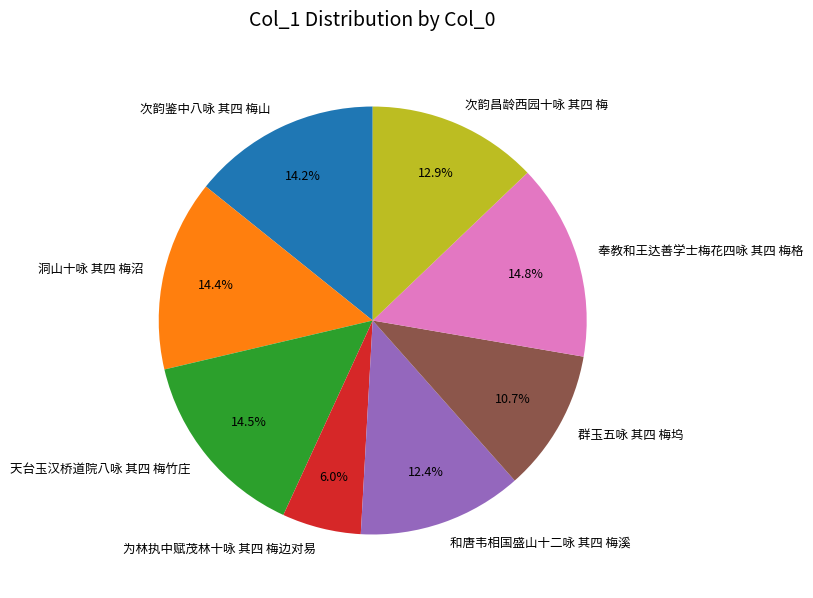

What portion of the pie excludes 和唐韦相国盛山十二咏 其四 梅溪?

87.6%